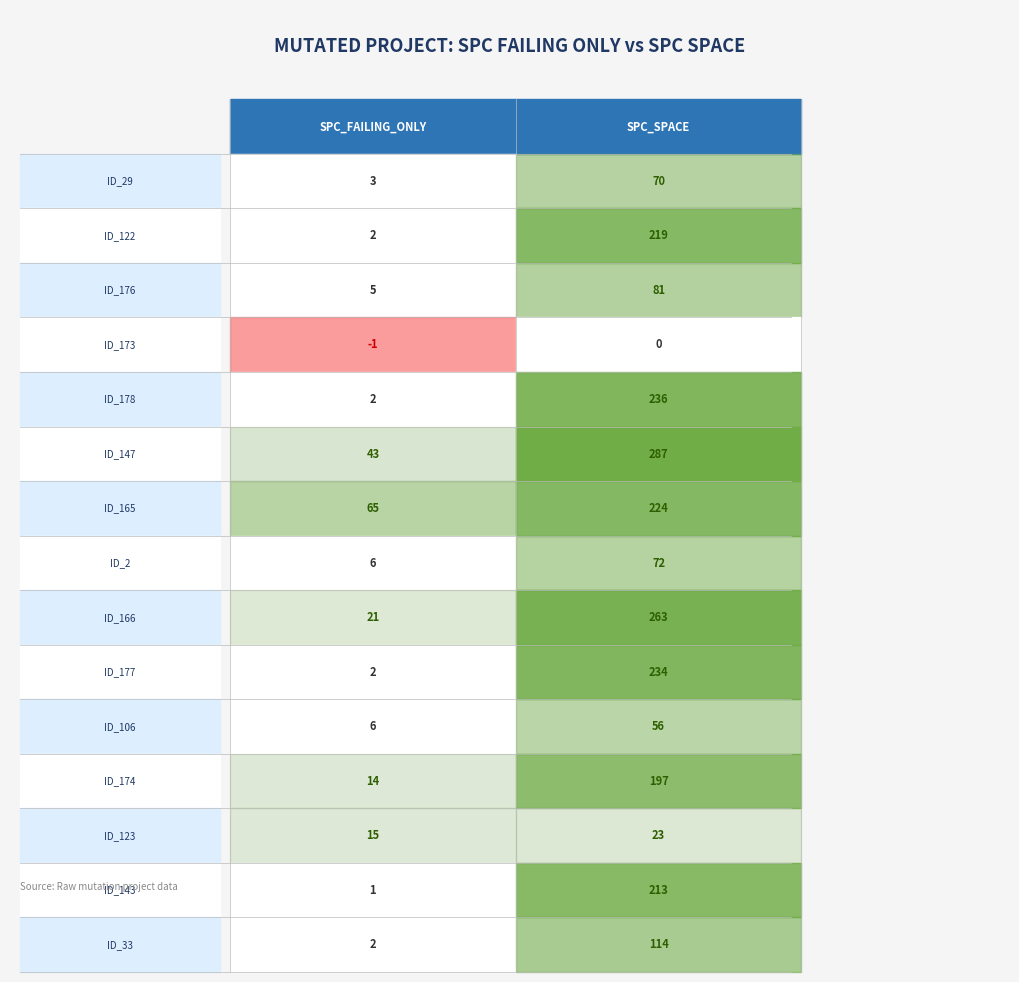

Is the value of _MultipleBugs_.NOB_1.ID_165 at 0 greater than the value of _MultipleBugs_.NOB_1.ID_33 at 0?

Yes